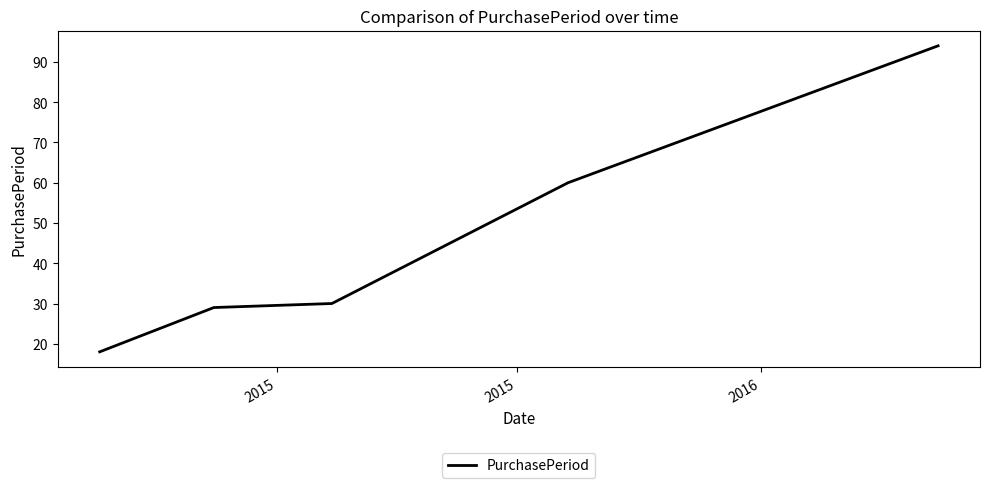

Is this an area chart (filled region under the line)?

No